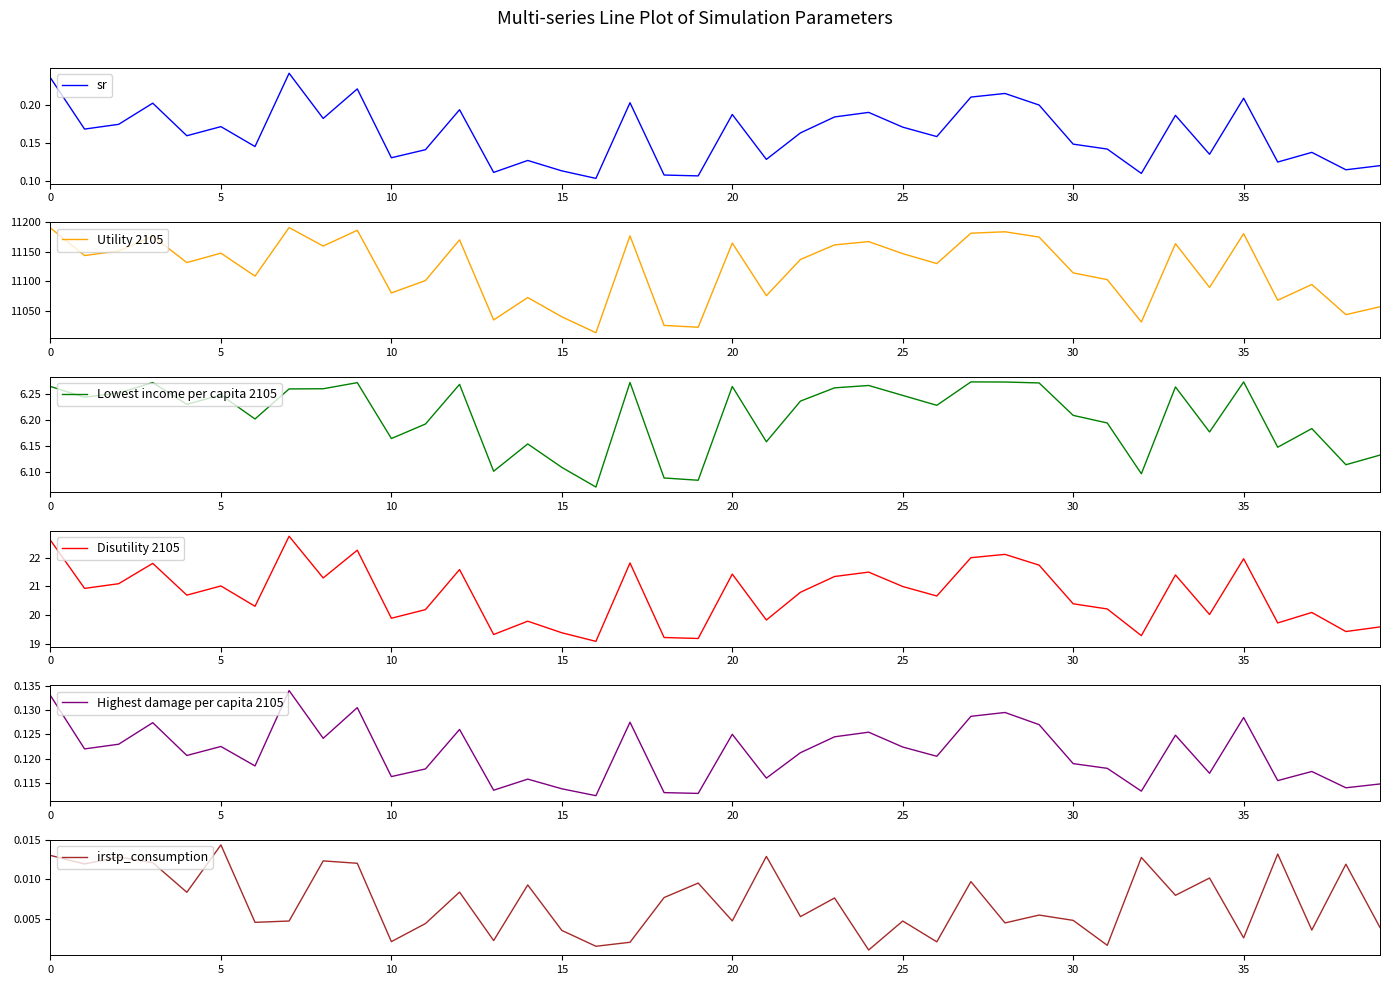

What is the sum of the Lowest income per capita 2105 values at 20 and 26?

12.5